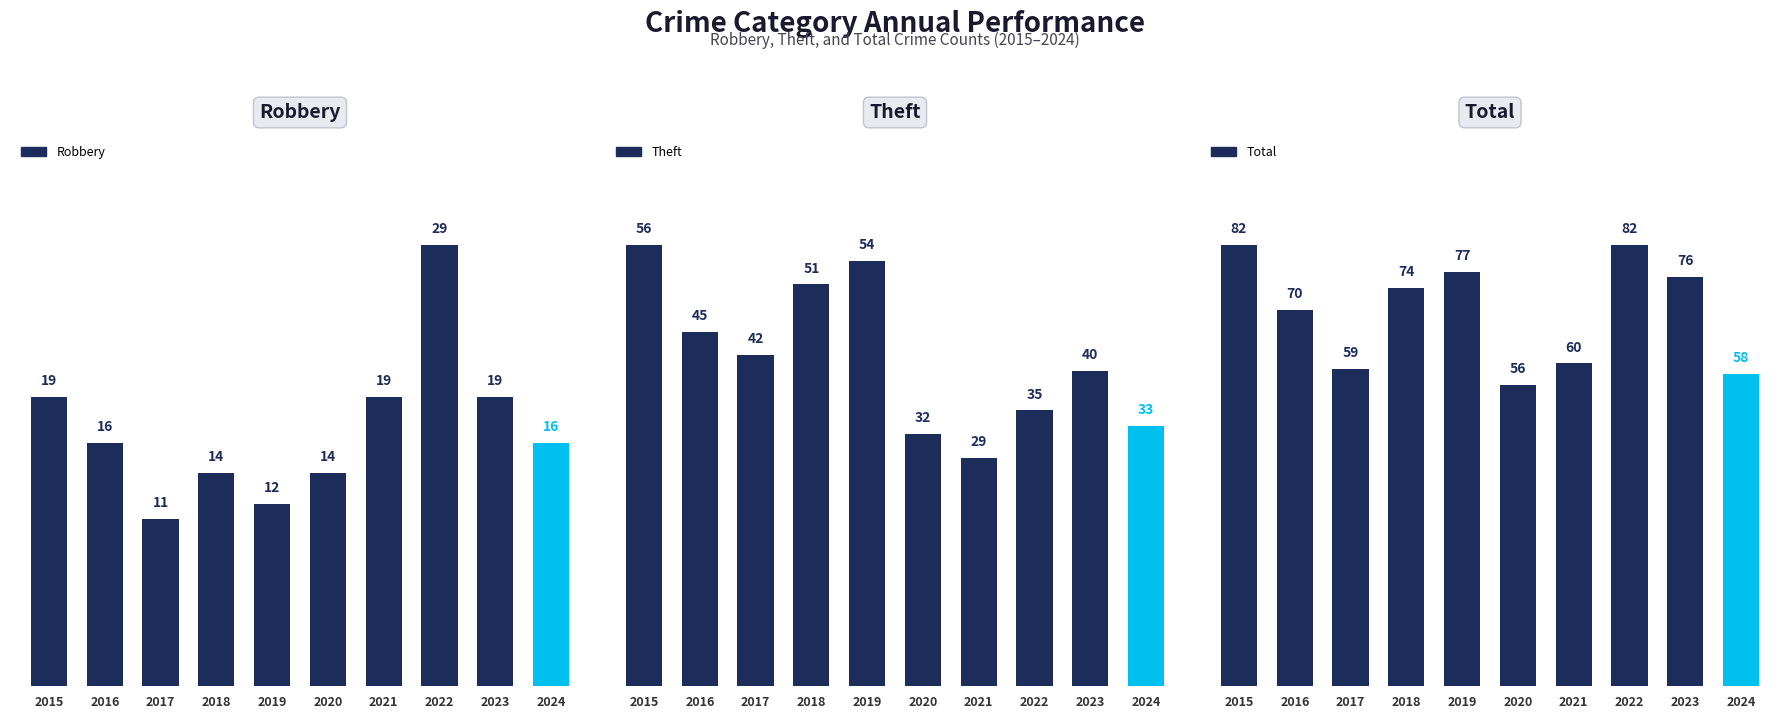

Which category has the highest value across all series?

2015